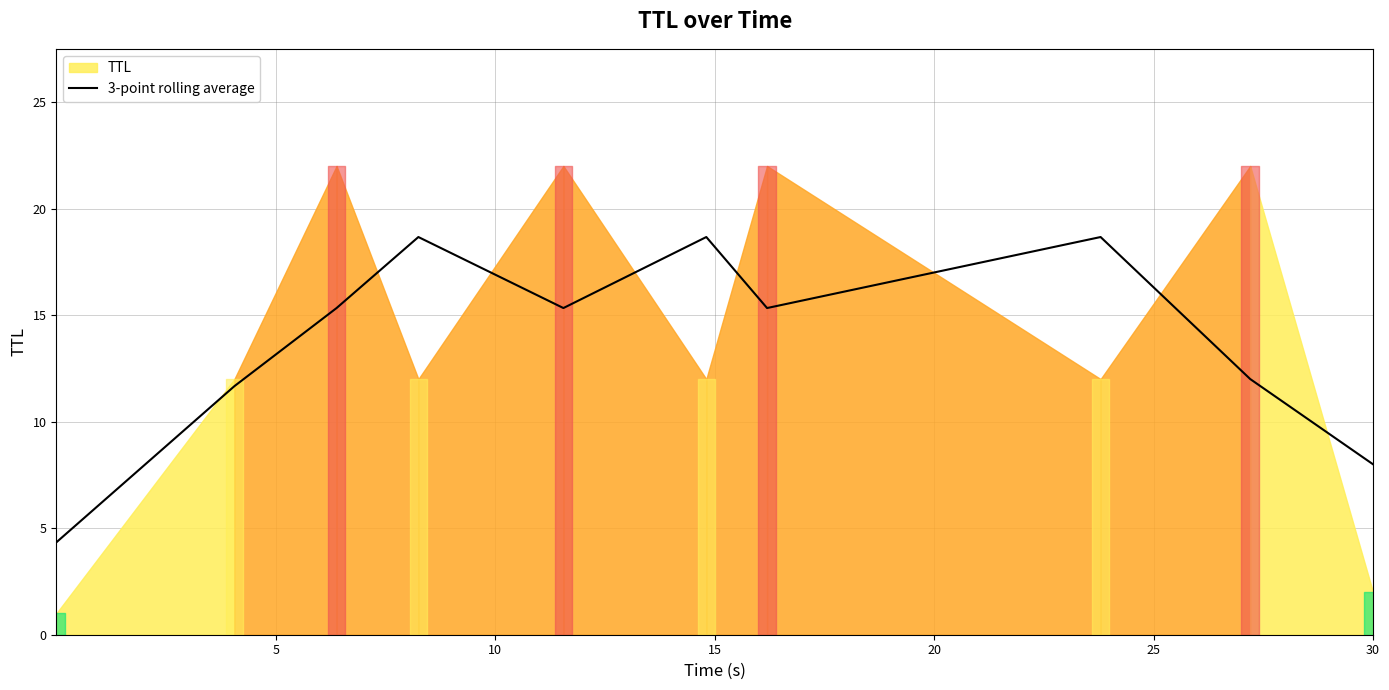

What is the lowest value of the 3-point rolling average series?

4.3